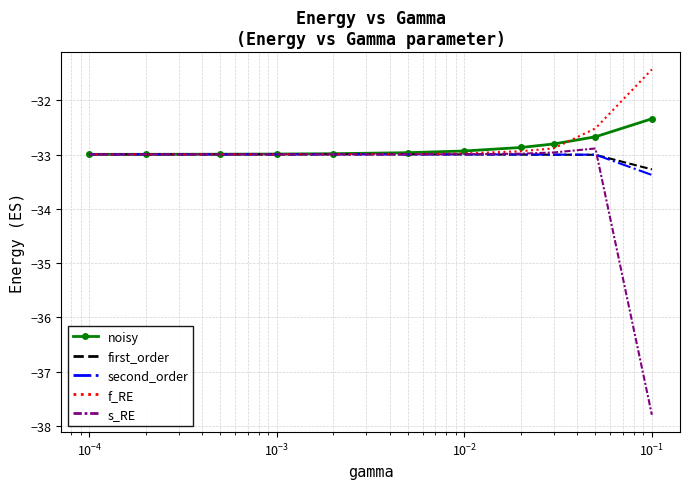

What is the difference between the maximum and minimum values in the s_RE series?

4.9